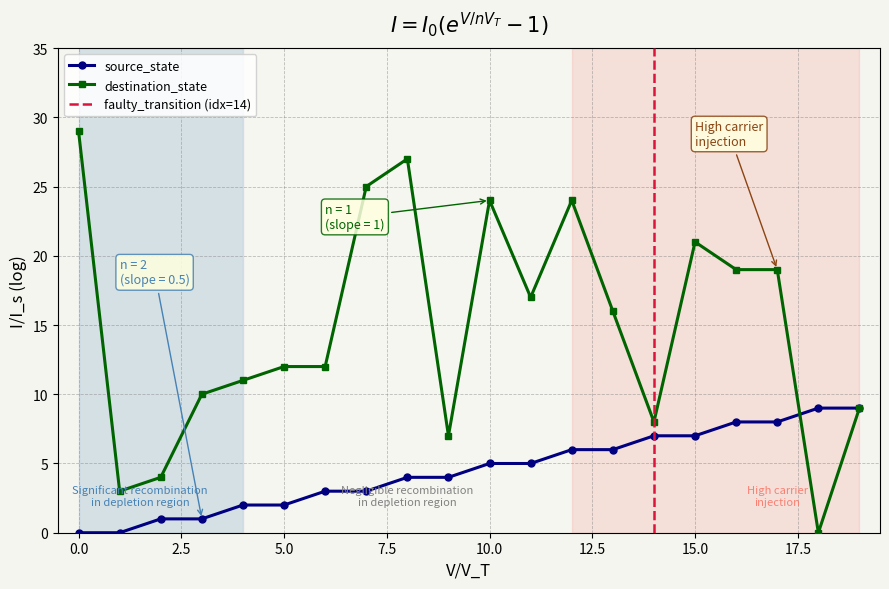

How many lines are shown in the chart?

2